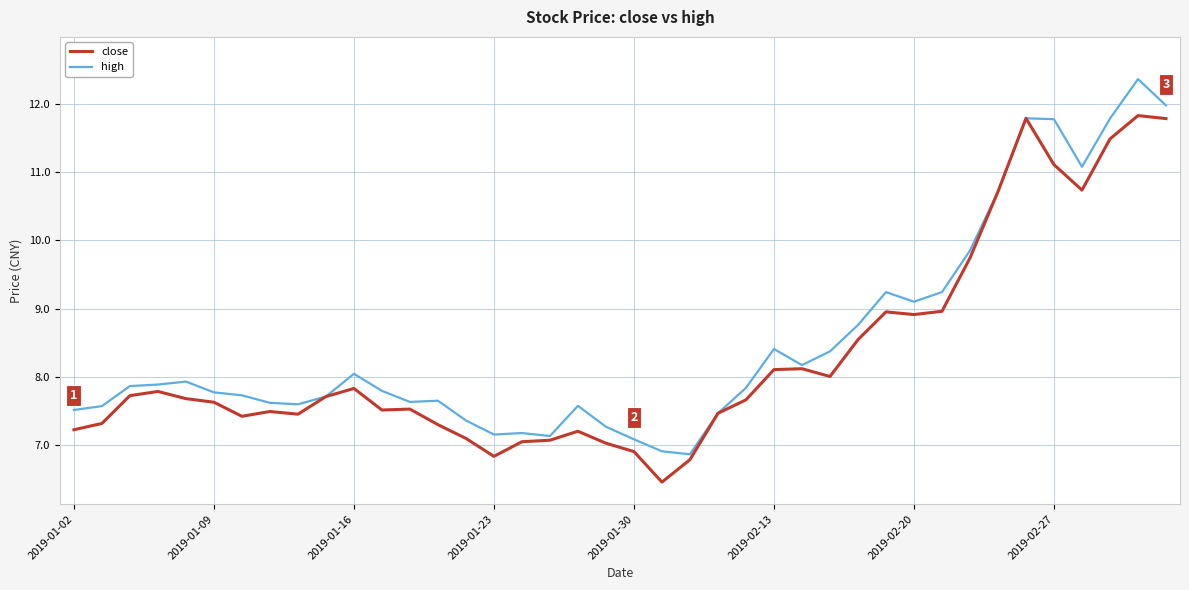

What is the minimum value for close?

6.5